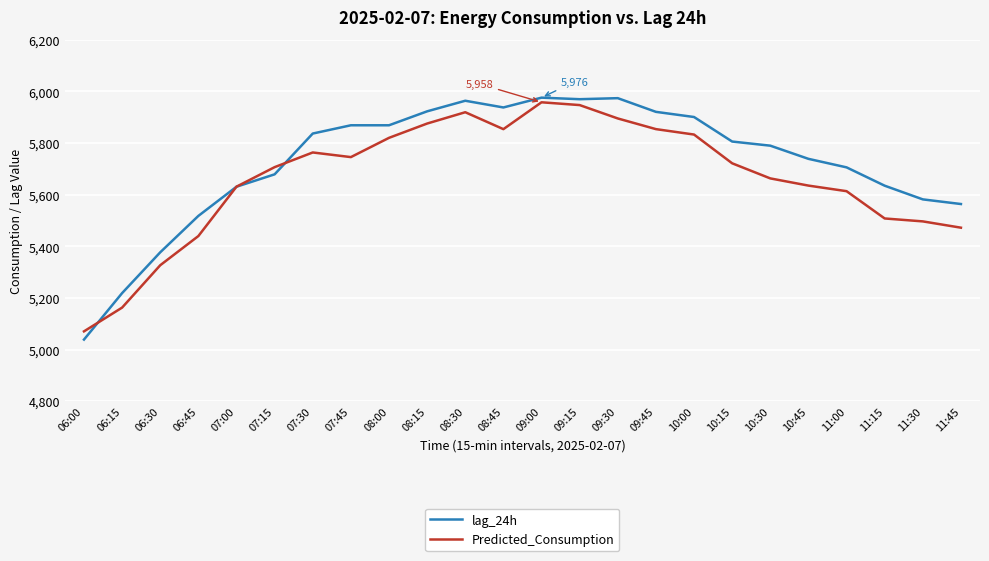

What is the lowest value of the Predicted_Consumption series?

5070.8